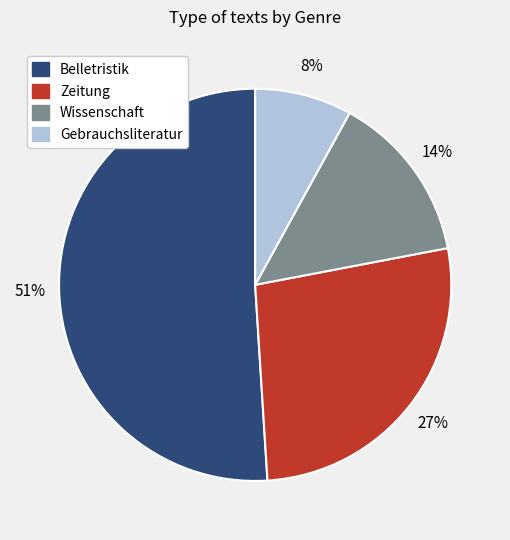

Which has a higher value, Belletristik or Wissenschaft?

Belletristik